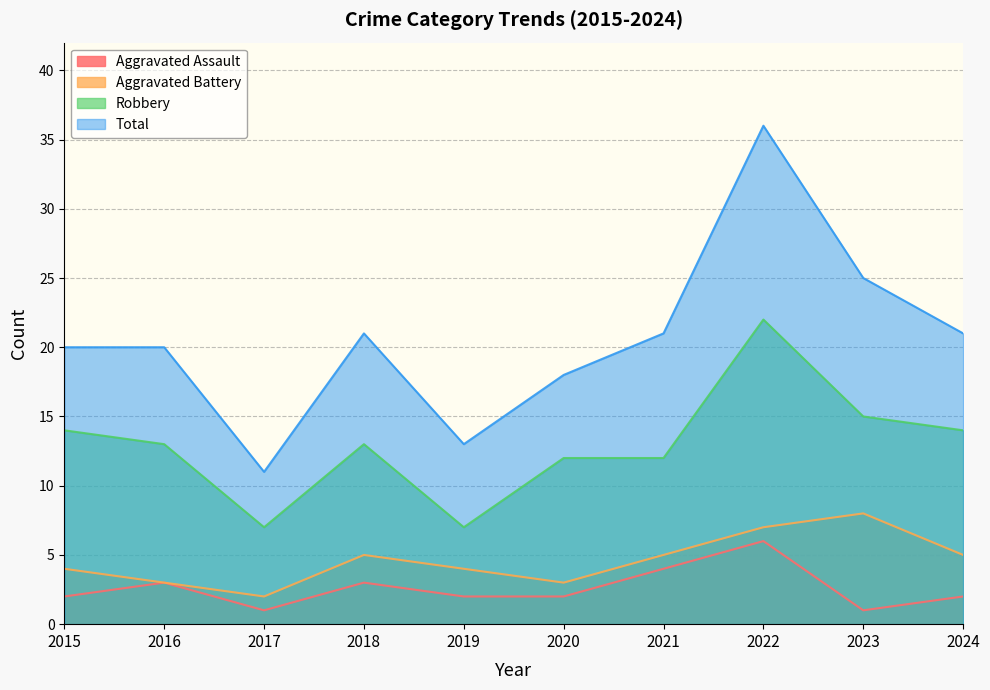

Is it true that Robbery equals 3 at 2020?

False